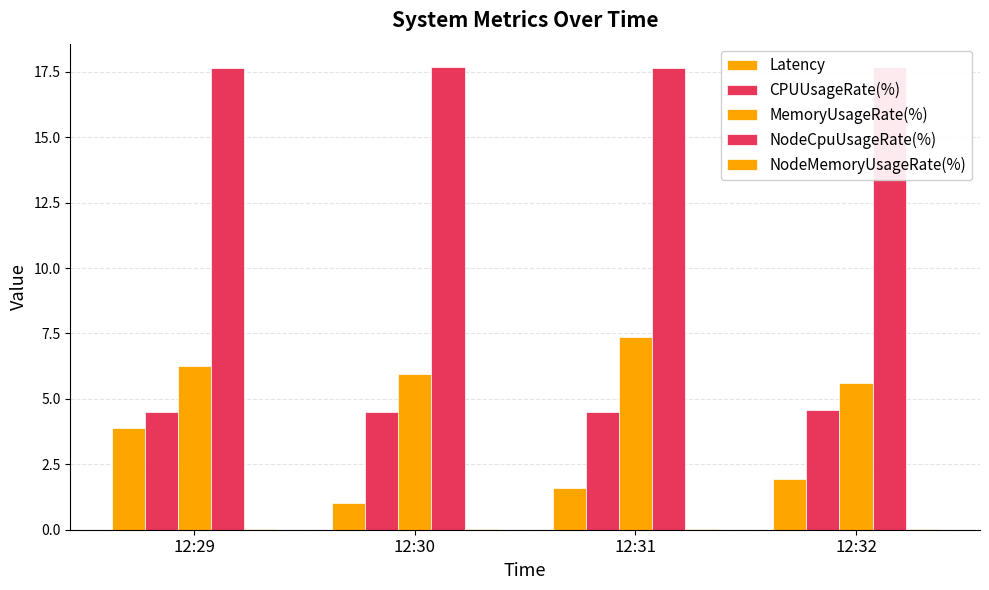

What are all the series names shown in the legend?

Latency, CPUUsageRate(%), MemoryUsageRate(%), NodeCpuUsageRate(%), NodeMemoryUsageRate(%)